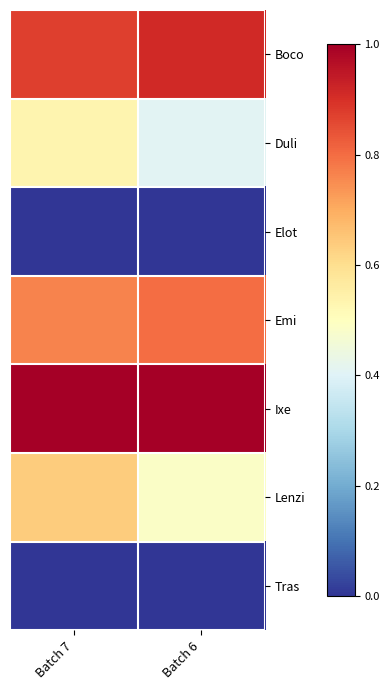

Reading right to left, extract all data points from this chart.

Boco: Batch 6=0.9	Batch 7=0.9
Duli: Batch 6=0.4	Batch 7=0.5
Elot: Batch 6=0.0	Batch 7=0.0
Emi: Batch 6=0.8	Batch 7=0.8
Ixe: Batch 6=1.0	Batch 7=1.0
Lenzi: Batch 6=0.5	Batch 7=0.6
Tras: Batch 6=0.0	Batch 7=0.0